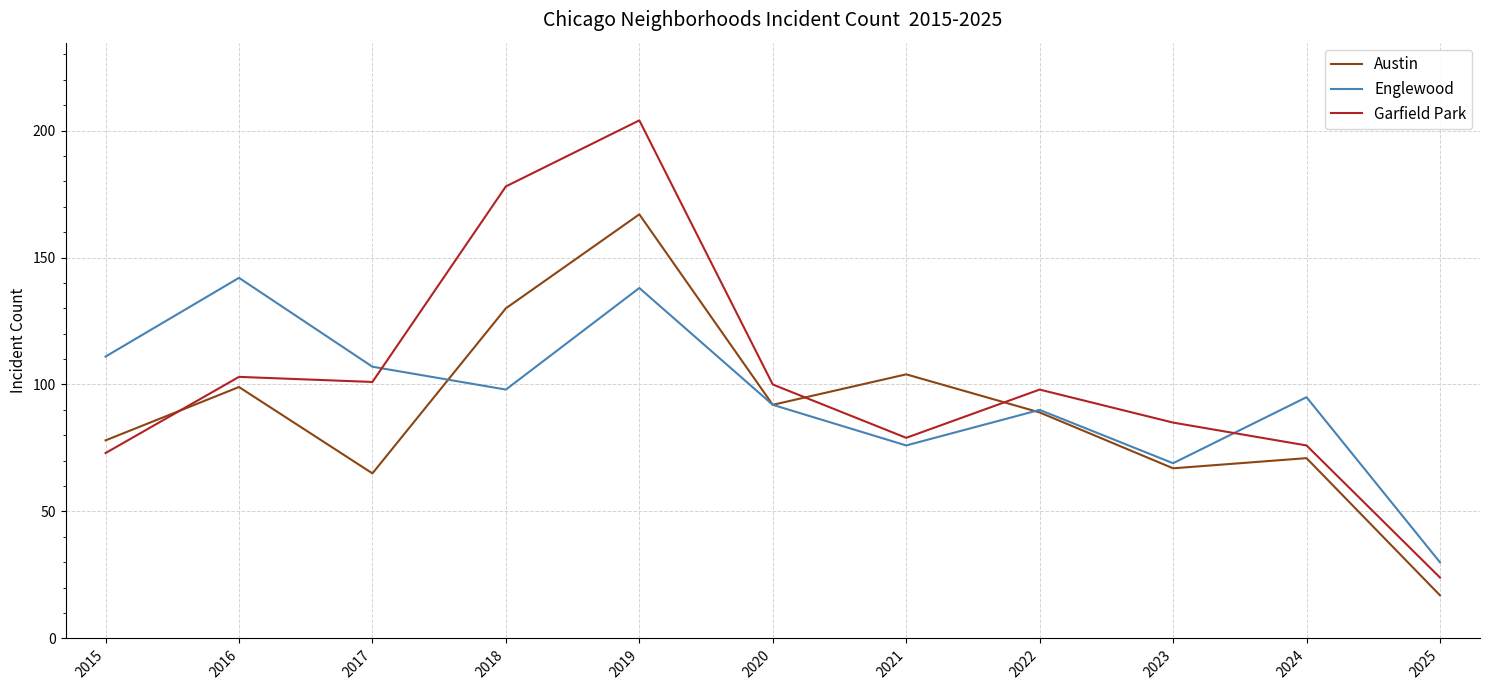

Reading right to left, transcribe all the data shown in this chart.

Austin: 17	71	67	89	104	92	167	130	65	99	78
Englewood: 30	95	69	90	76	92	138	98	107	142	111
Garfield Park: 24	76	85	98	79	100	204	178	101	103	73